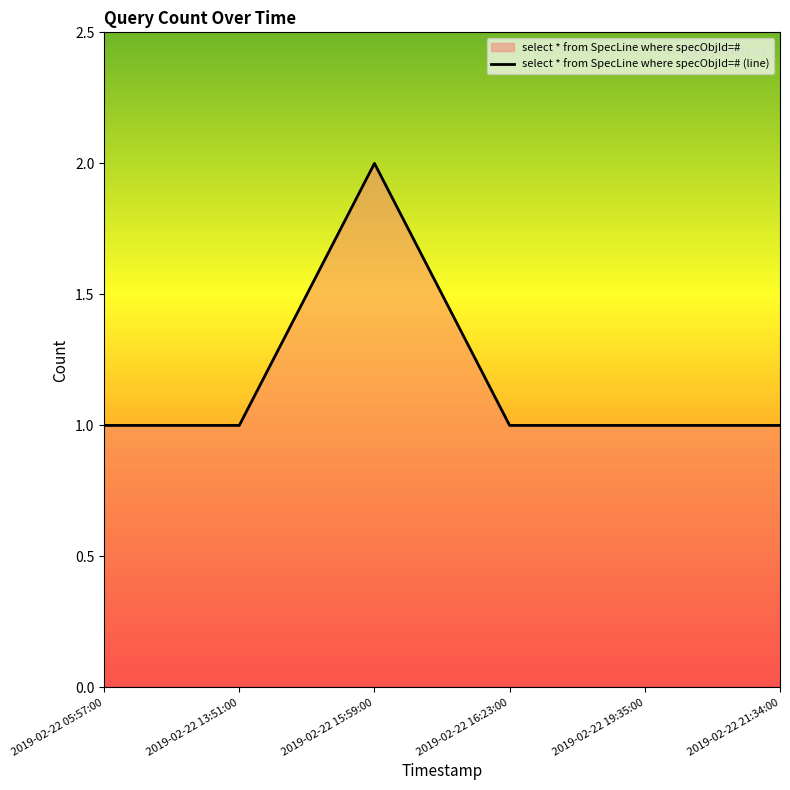

How many interior local peaks (higher than both neighbors) does the data have?

1